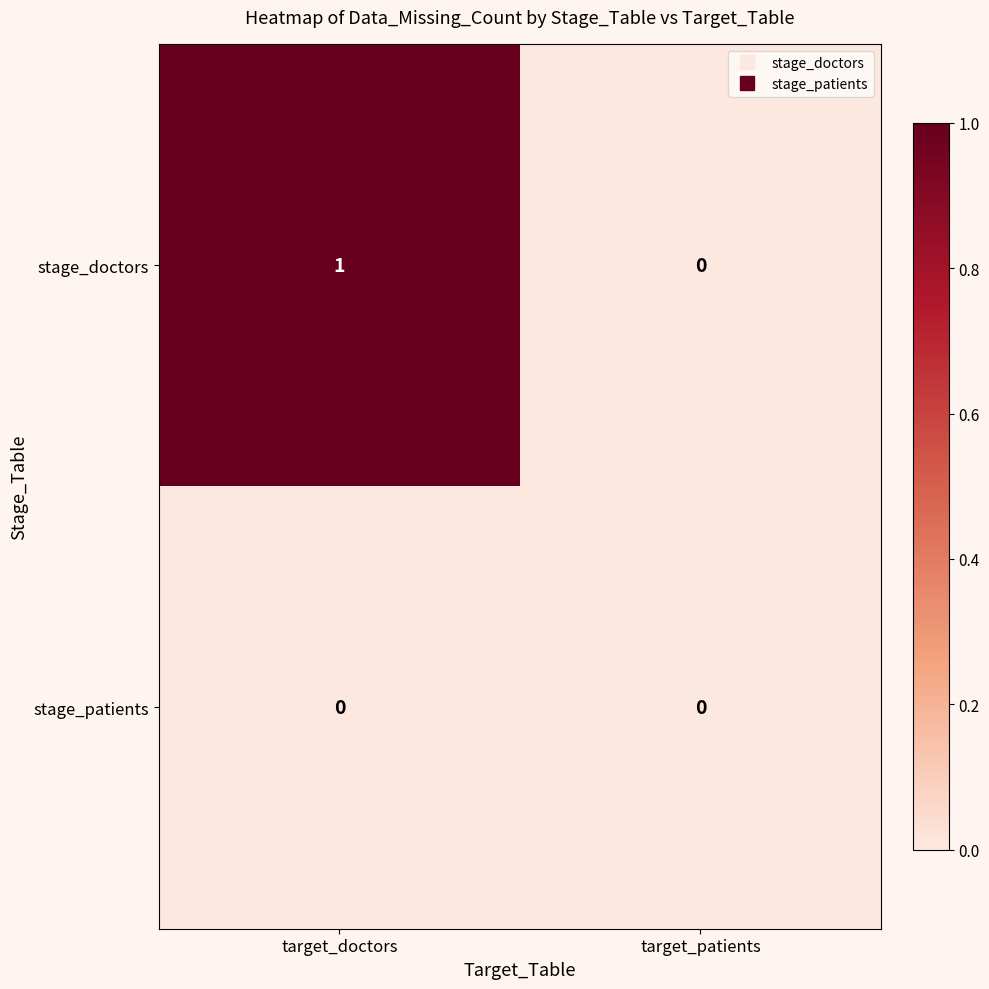

Reading left to right, transcribe all the data shown in this chart.

stage_doctors: 1	0
stage_patients: 0	0